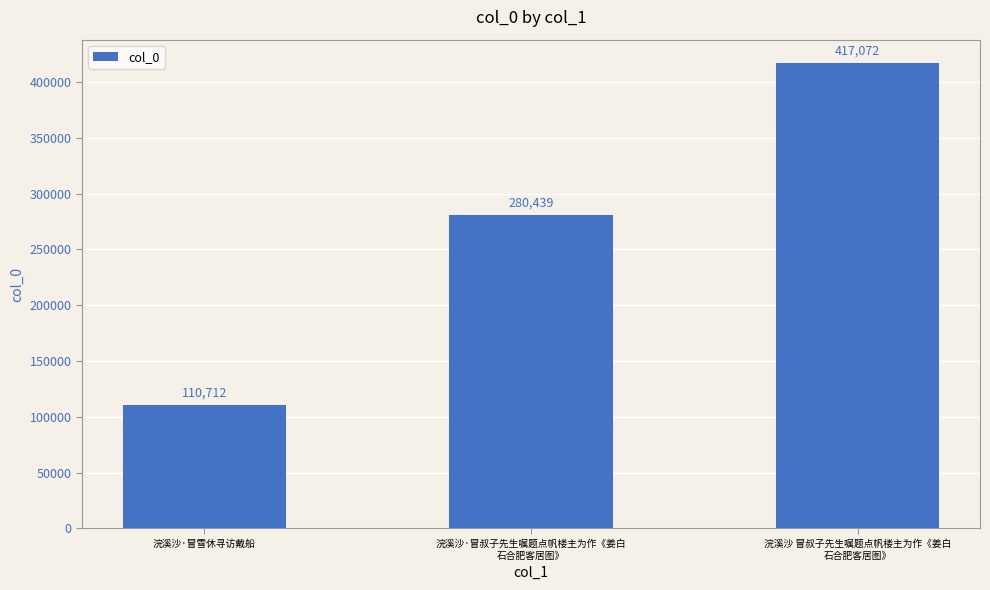

Rank the categories by value from highest to lowest.

浣溪沙 冒叔子先生嘱题点帆楼主为作《姜白
石合肥客居图》, 浣溪沙·冒叔子先生嘱题点帆楼主为作《姜白
石合肥客居图》, 浣溪沙·冒雪休寻访戴船